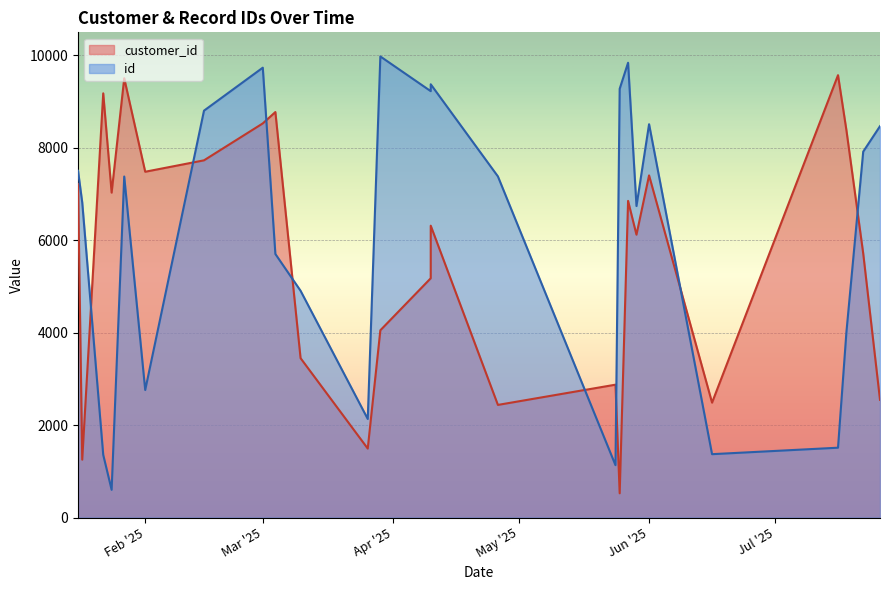

Which series has the largest total across all categories?

id